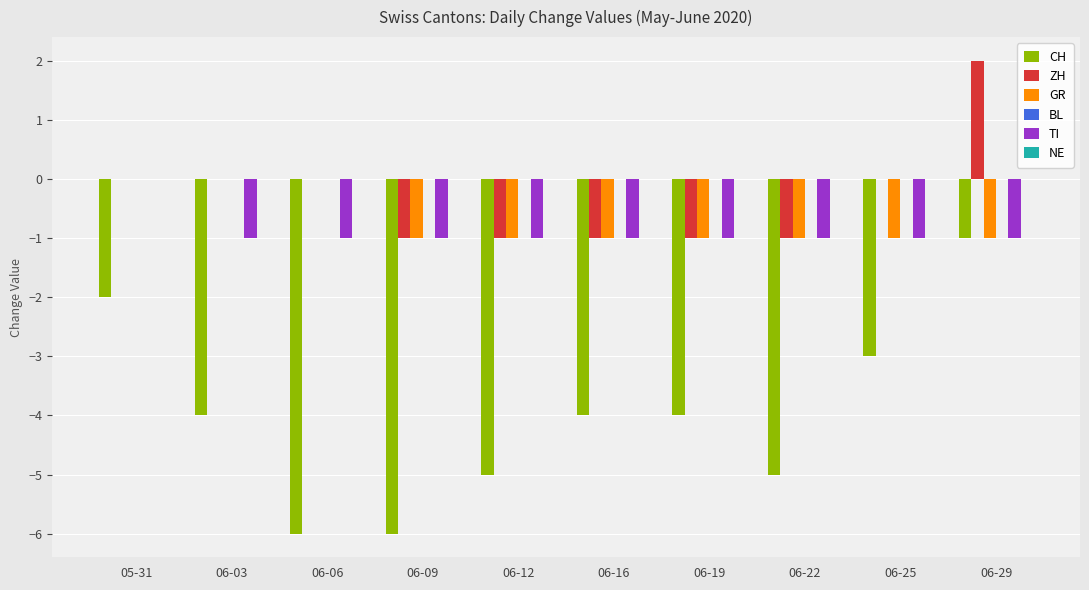

Does the chart contain stacked bars?

No